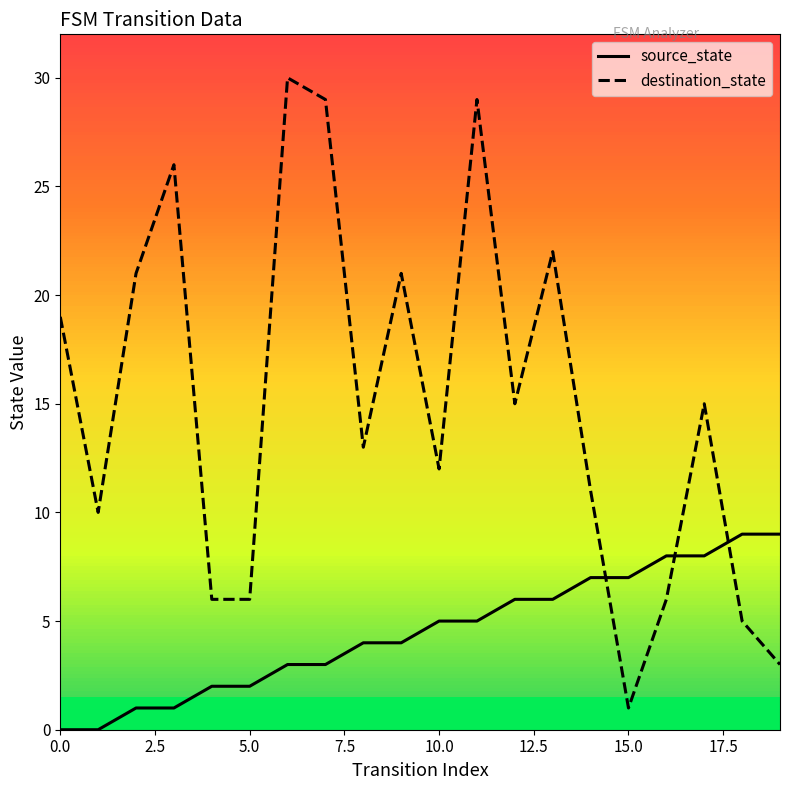

How many series are shown in this chart?

2